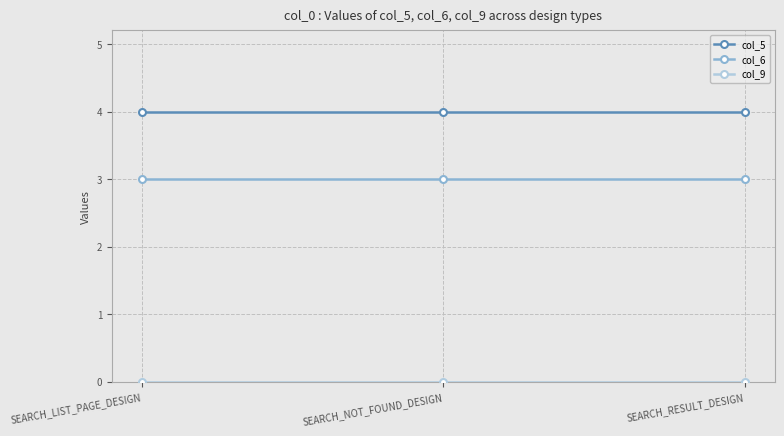

What is the difference between the highest and lowest values at SEARCH_LIST_PAGE_DESIGN?

4